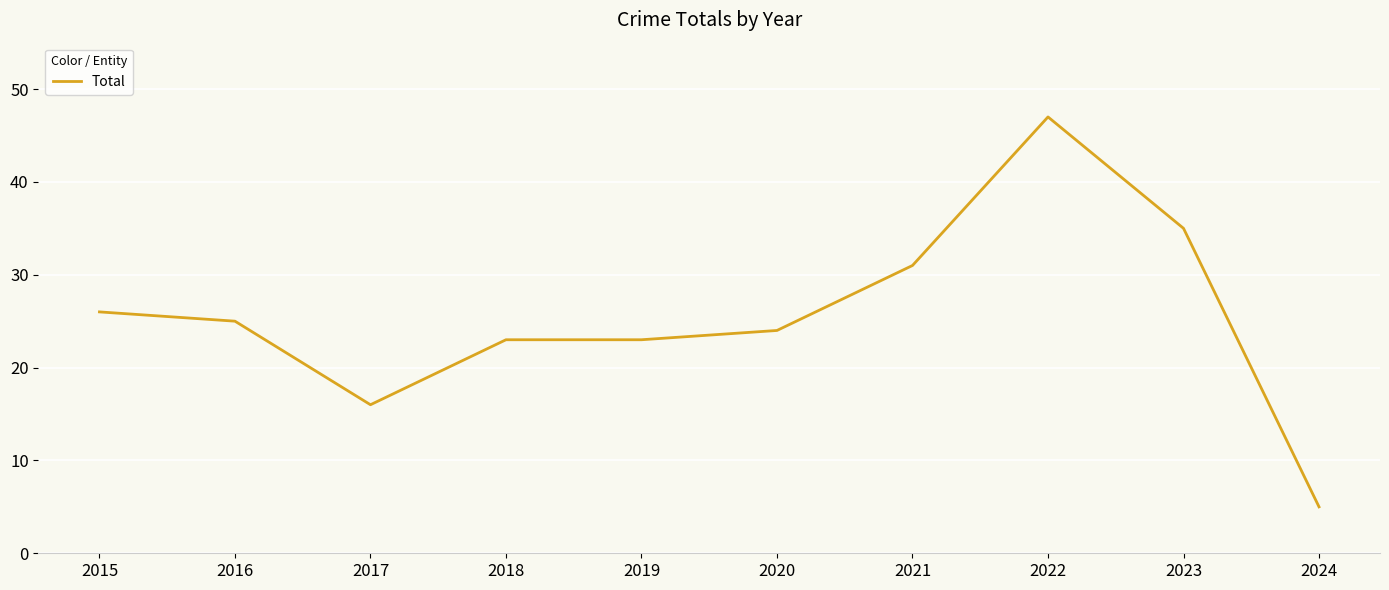

How many series are shown in this chart?

1